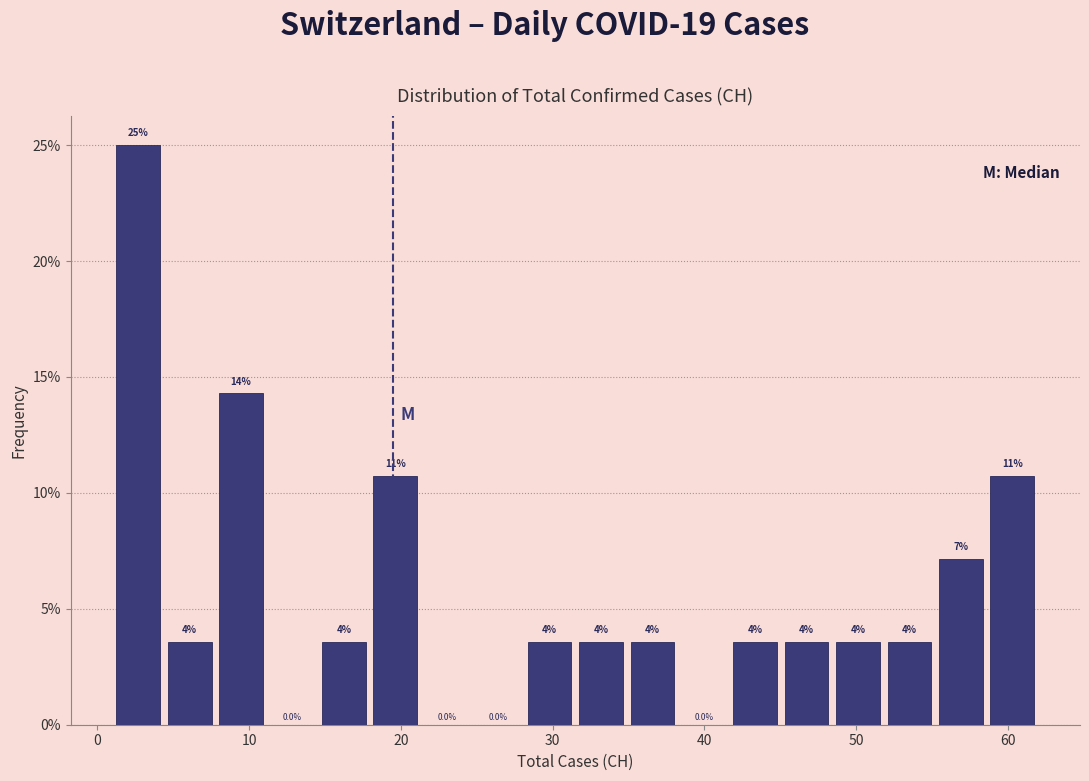

Around what value on the x-axis is the tallest bar? Give the approximate position of its centre, as read against the axis.

3